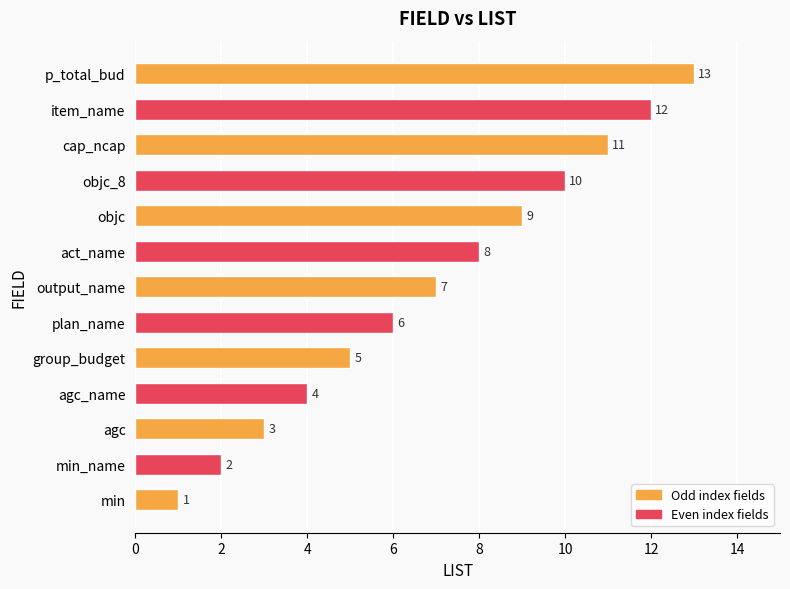

How many data points are less than 7?

6